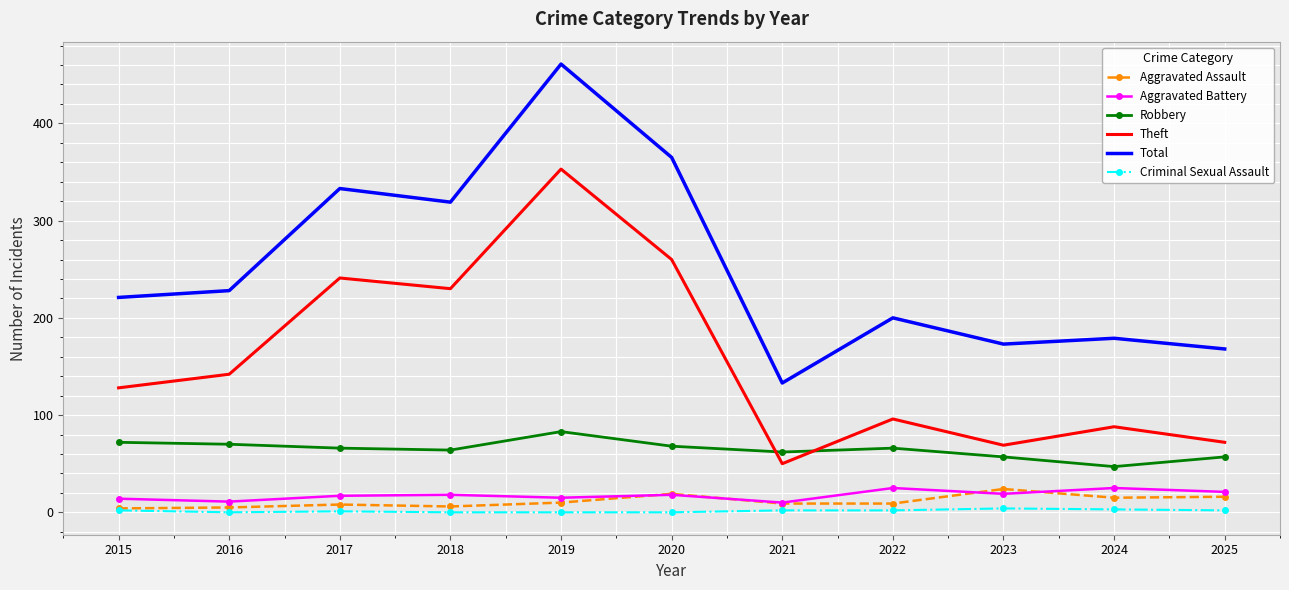

True or false: Theft and Aggravated Battery cross at least once.

False